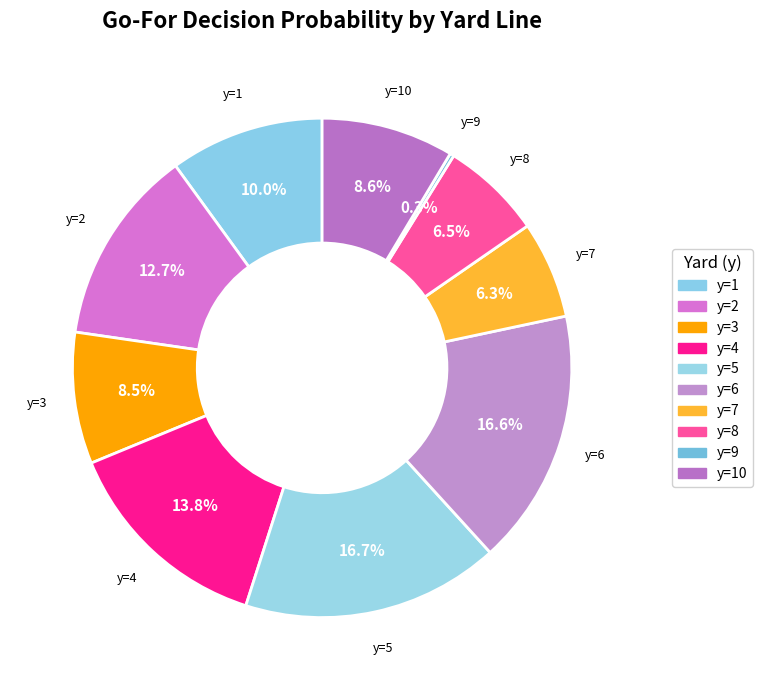

Is there a majority slice in this chart?

No